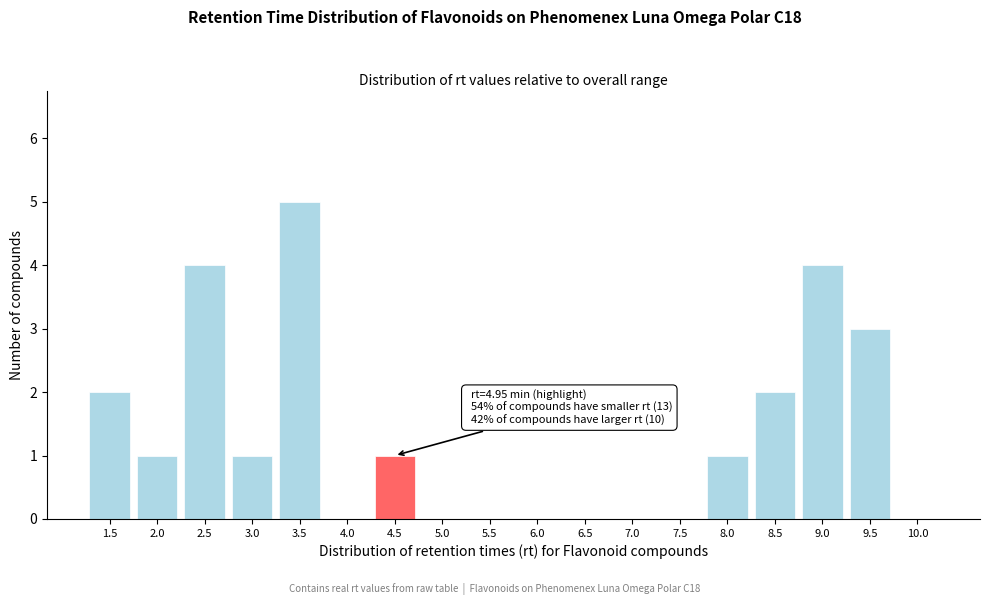

Reading right to left, extract all data points from this chart.

10.0=0	9.5=3	9.0=4	8.5=2	8.0=1	7.5=0	7.0=0	6.5=0	6.0=0	5.5=0	5.0=0	4.5=1	4.0=0	3.5=5	3.0=1	2.5=4	2.0=1	1.5=2